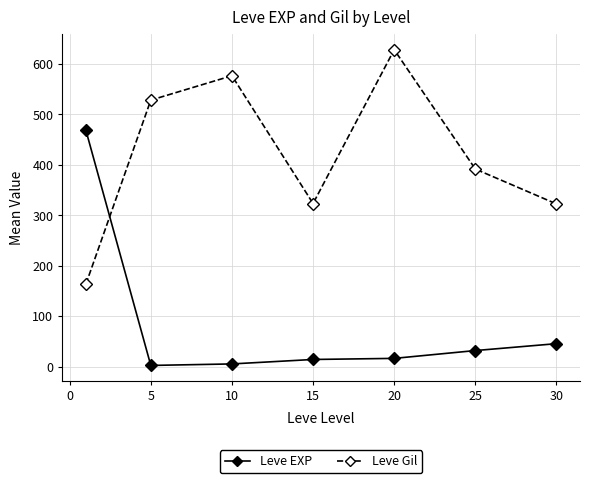

True or false: Leve Gil has more than 0 interior local peaks.

True